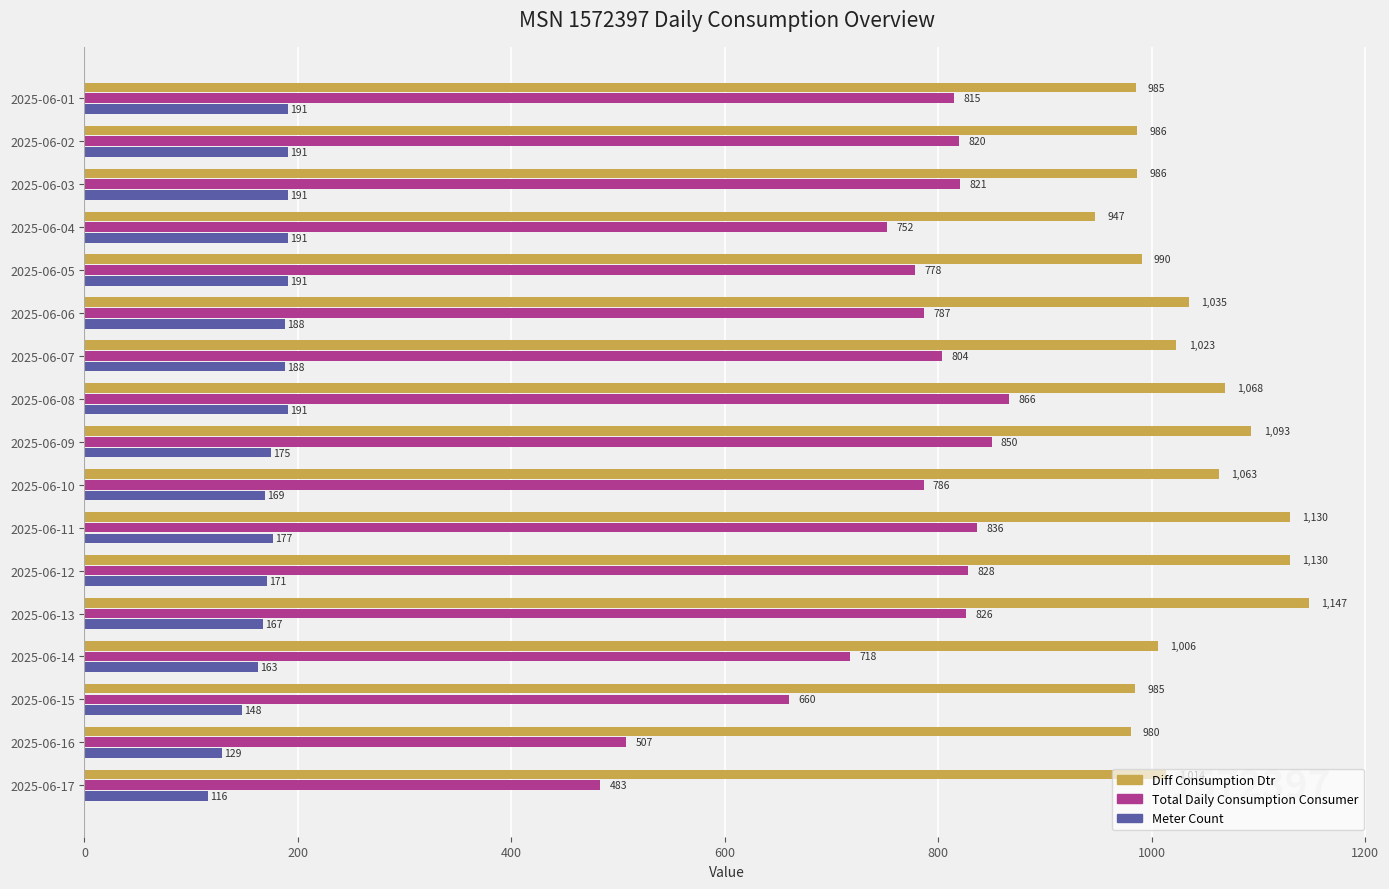

Which category has the lowest value across all series?

2025-06-17